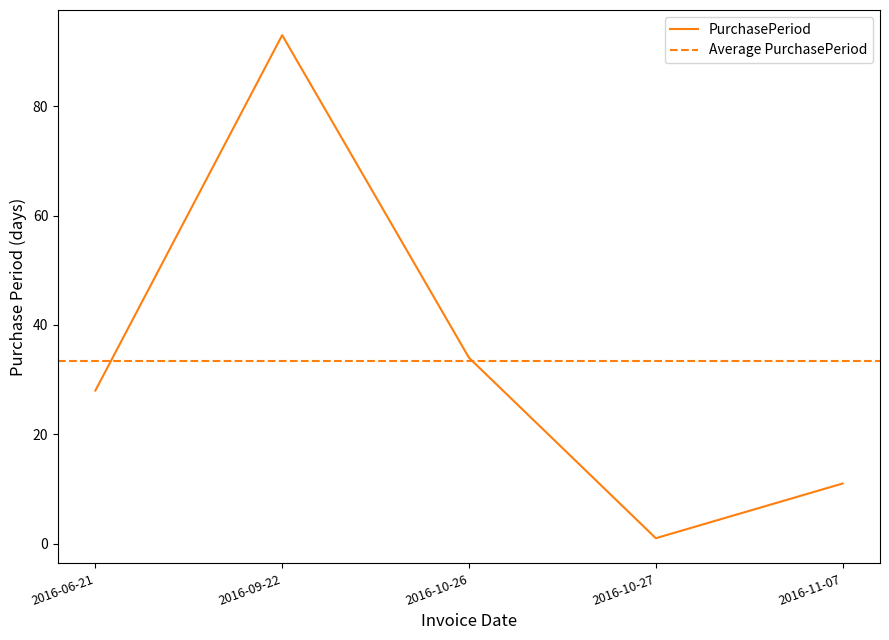

True or false: the data has more than 2 interior local peaks.

False